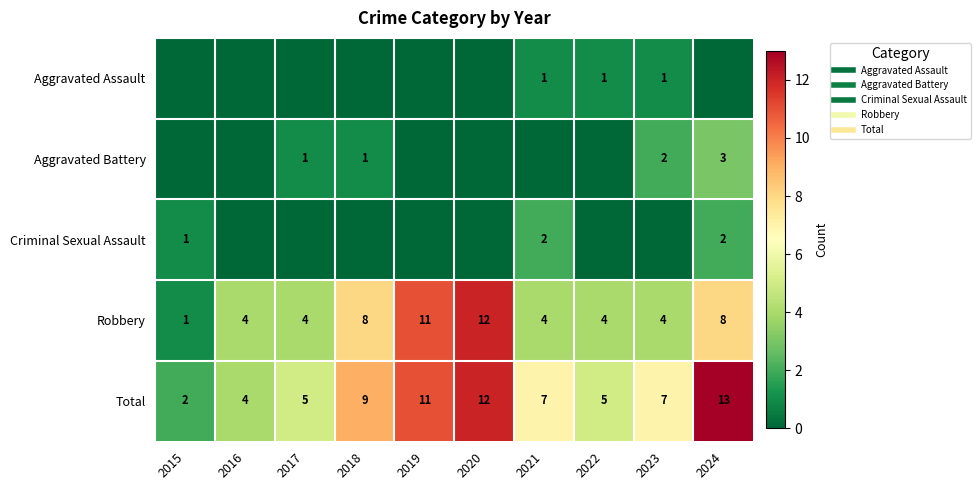

At which label is Robbery closest to 6?

2016